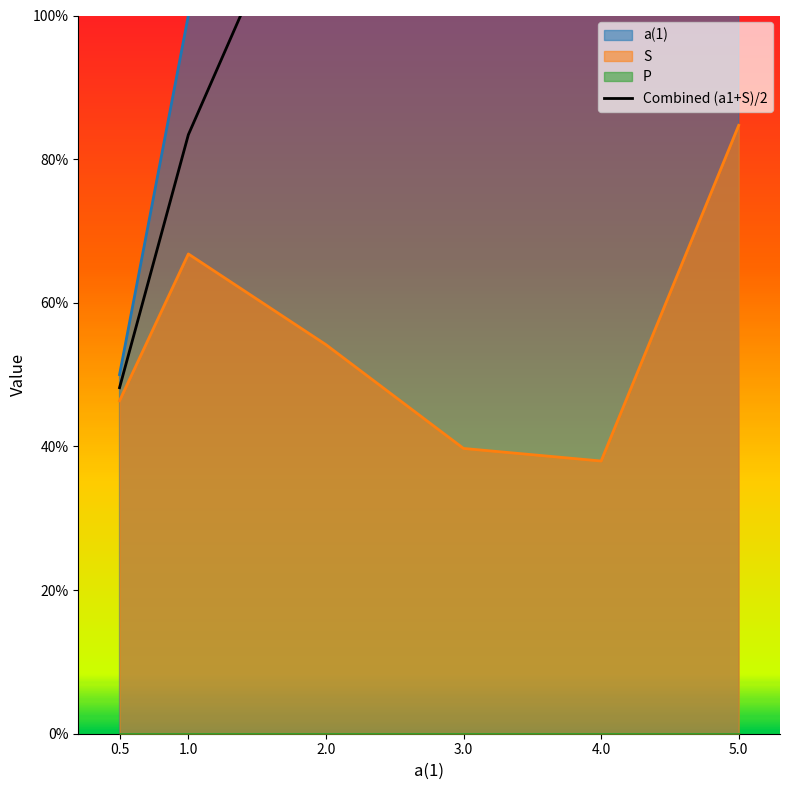

List the labels in order of value, smallest first.

0.5, 1.0, 2.0, 3.0, 4.0, 5.0